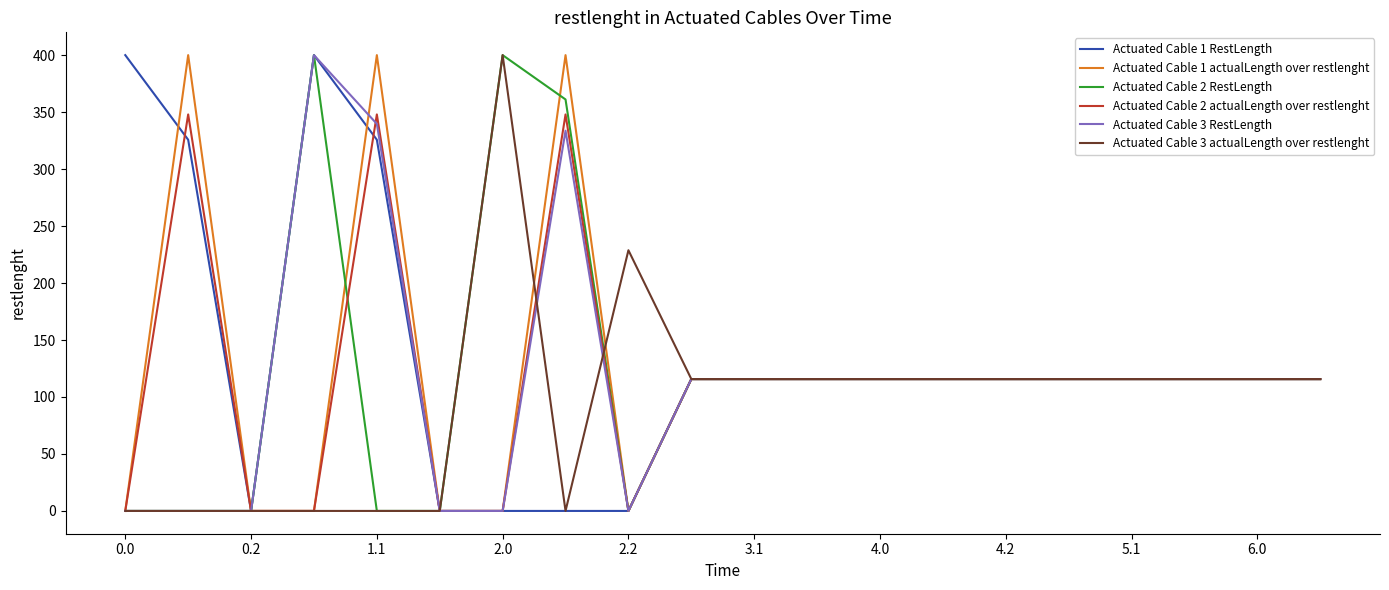

What is the greatest value displayed?

400.0